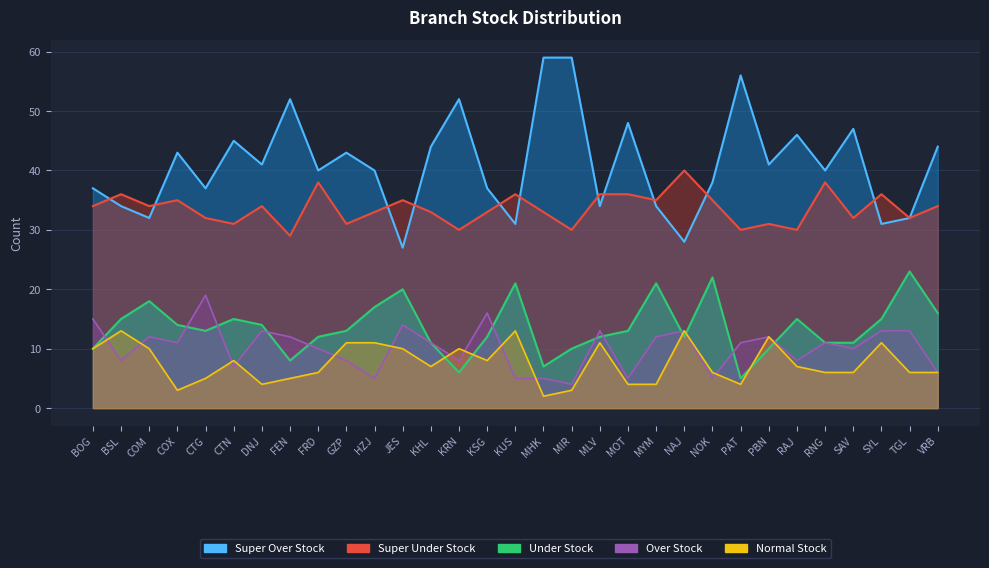

The Under Stock series shows 10 at JES. True or false?

False